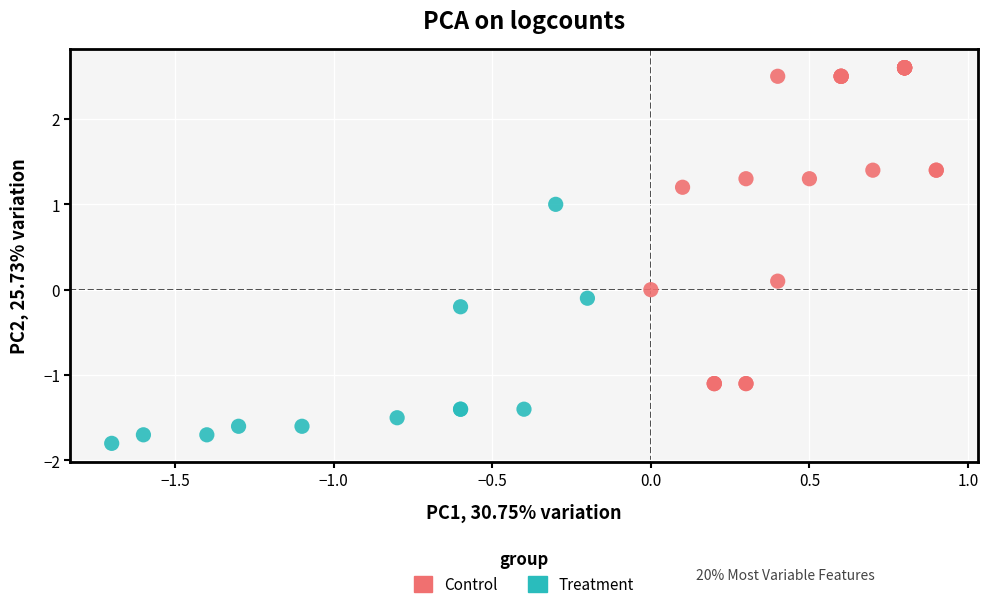

Which series has the widest spread of Y values?

Control